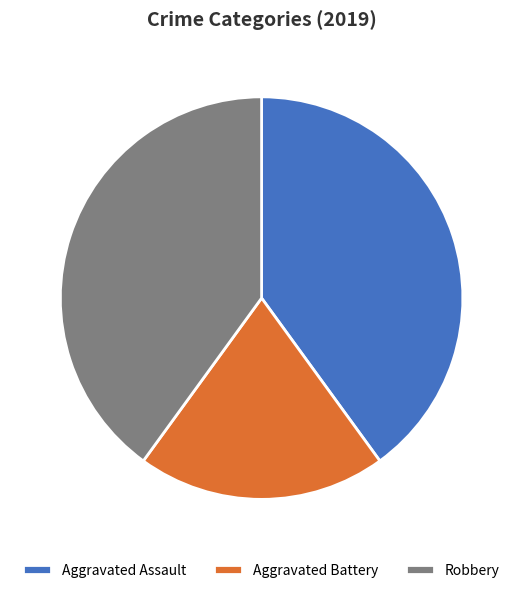

Which slice is the smallest?

Aggravated Battery